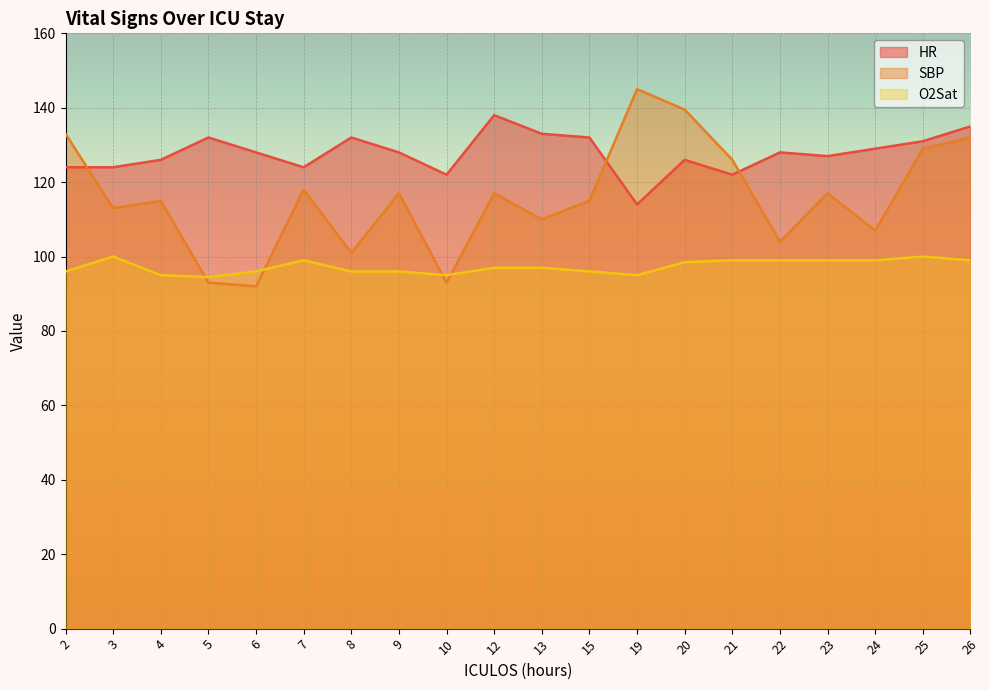

What are all the series names shown in the legend?

HR, SBP, O2Sat